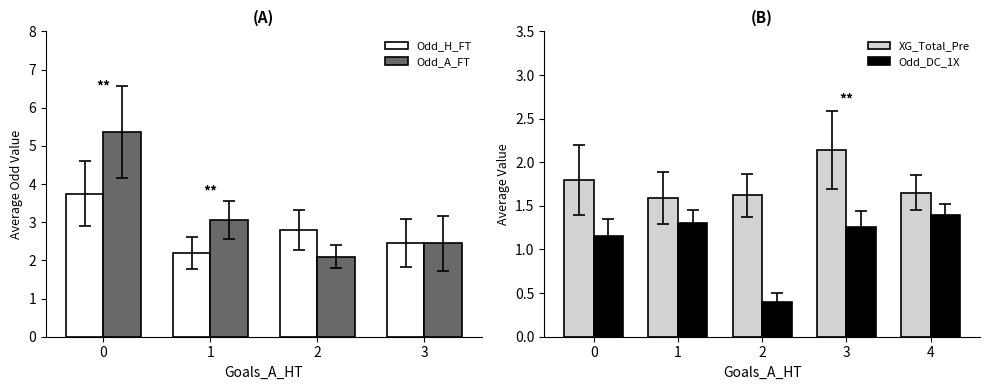

What is the value of the Avg Odd_DC_1X bar at the 5th from the left?

1.4